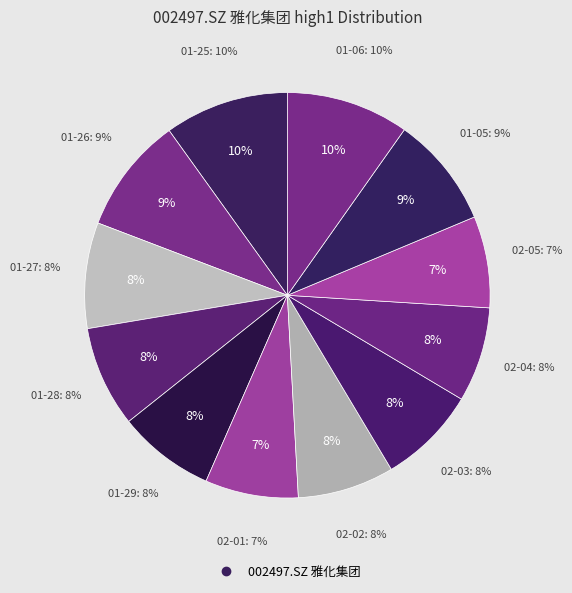

The 2021-02-02 slice represents 18% of the pie. True or false?

False